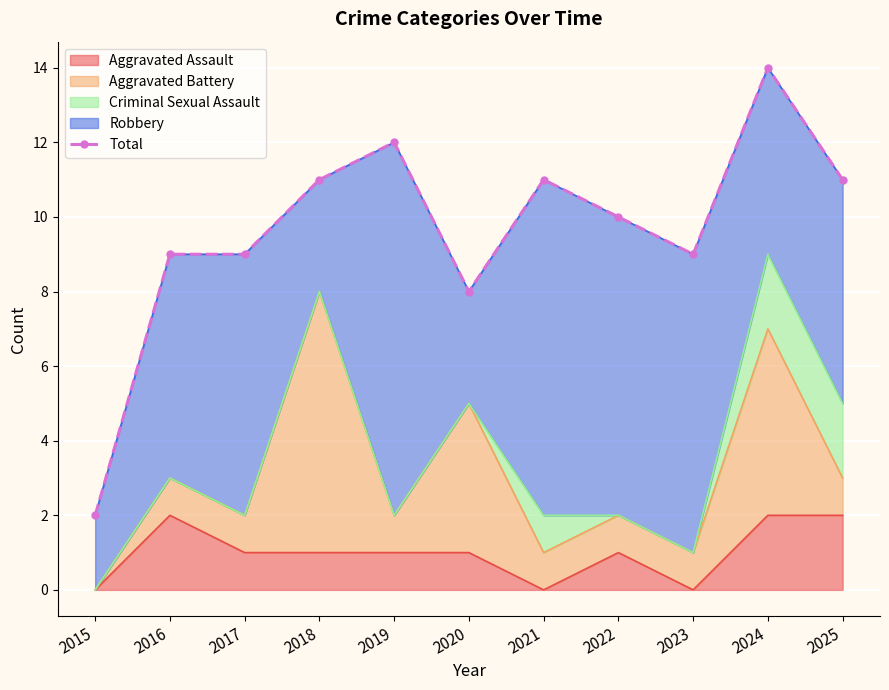

Is it true that the value at 2025 is 11?

True